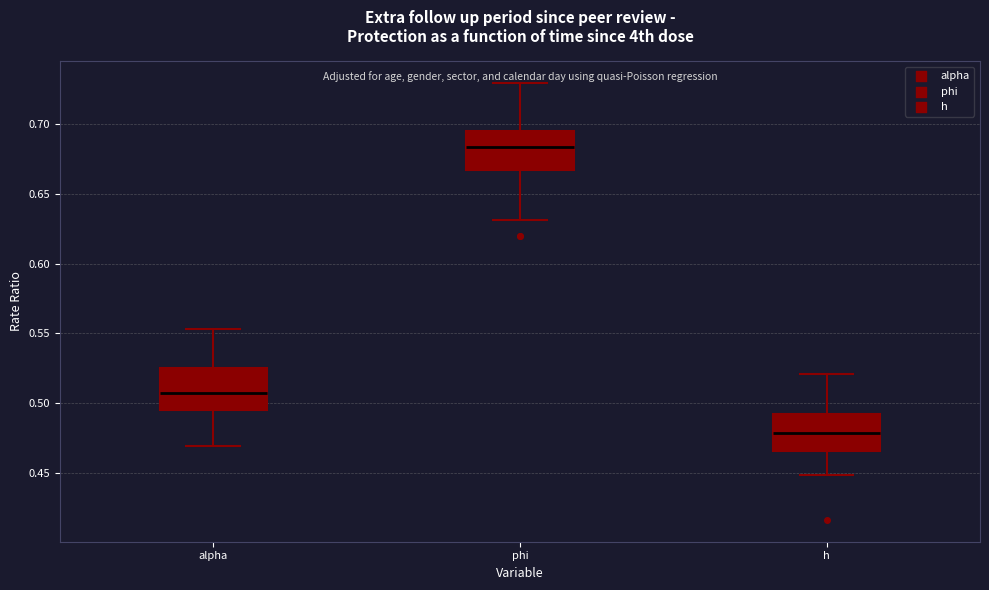

Which box's median line is the highest?

phi